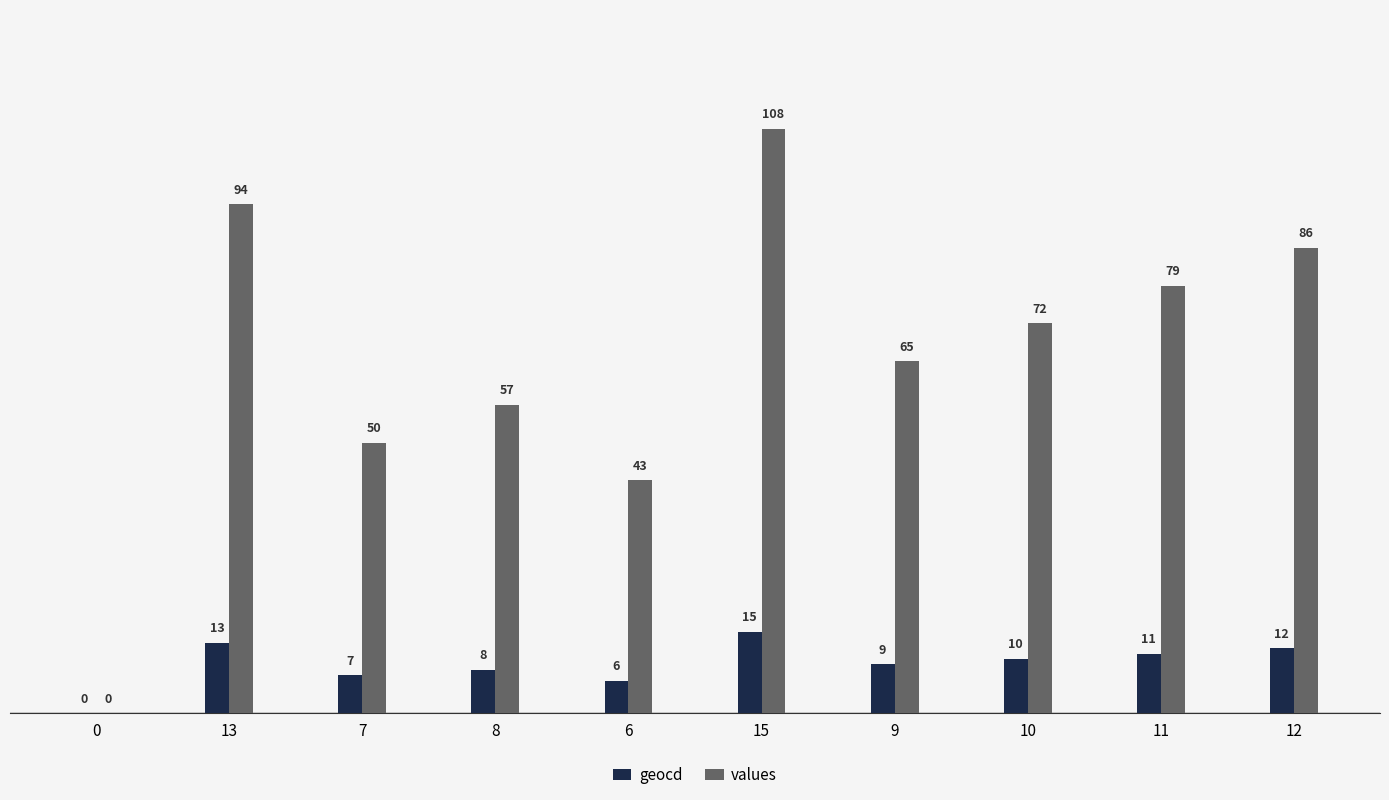

How many categories are shown in the chart?

10